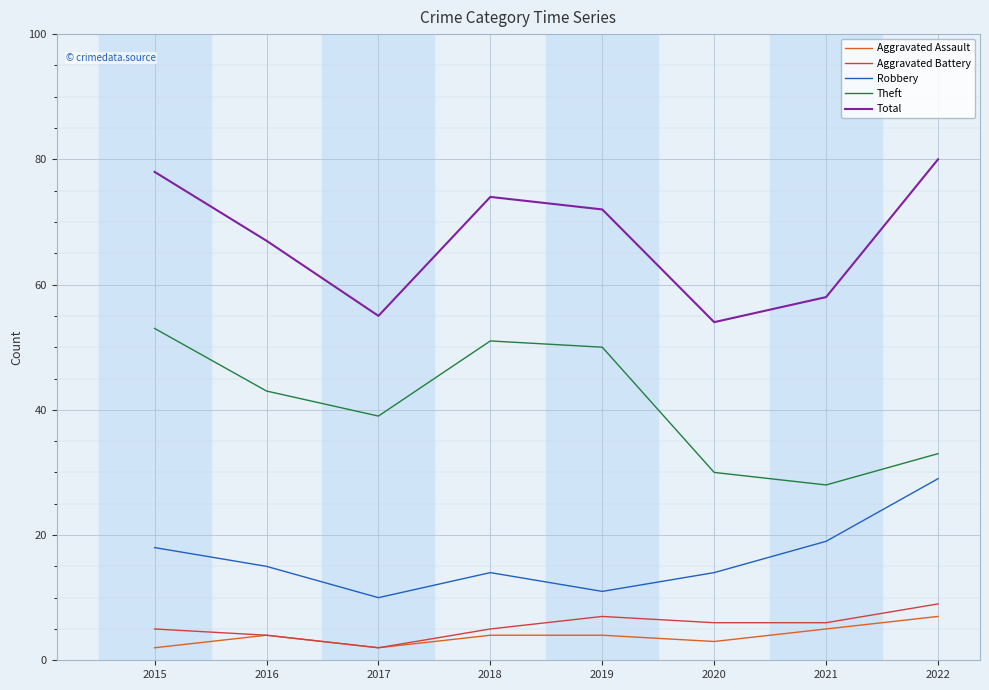

Does the chart display data point markers on the line(s)?

No